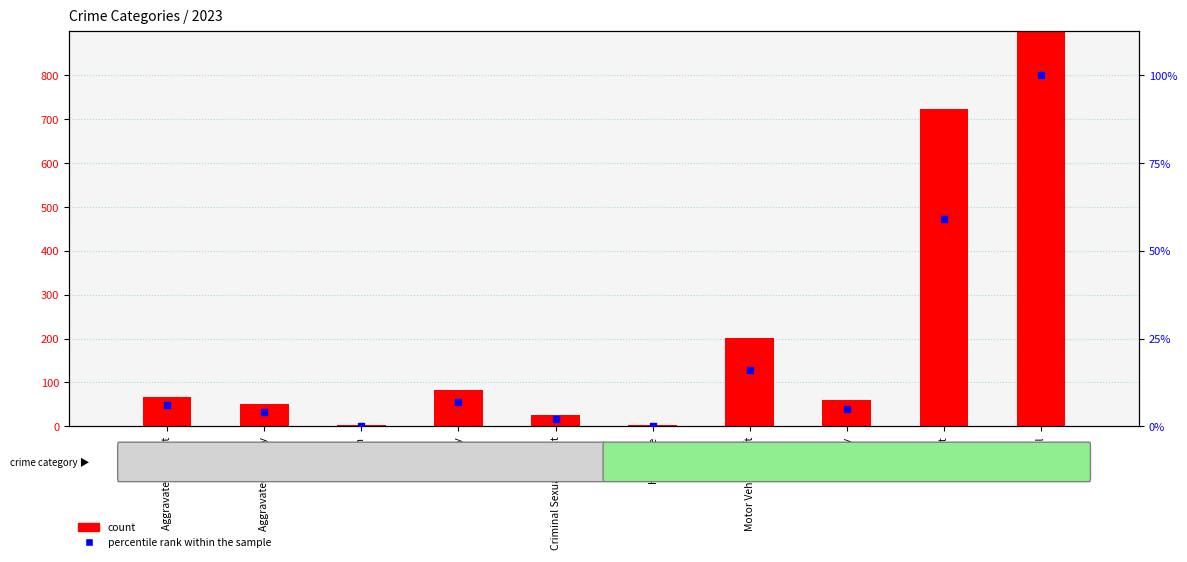

Which series has the widest spread of Y values?

count